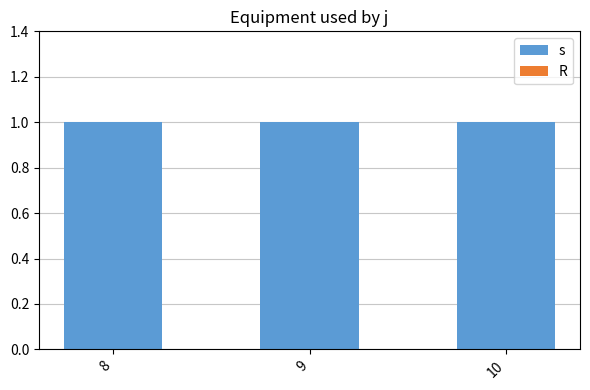

Does the chart contain any negative values?

No